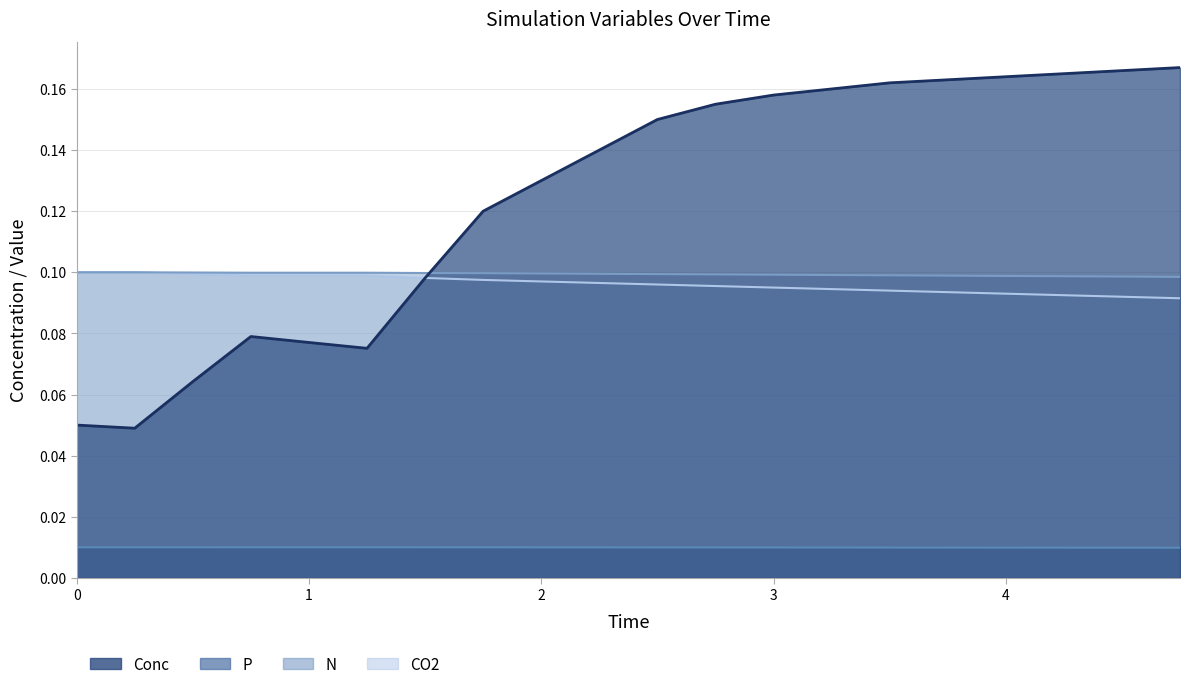

True or false: P has more than 2 interior local peaks.

False